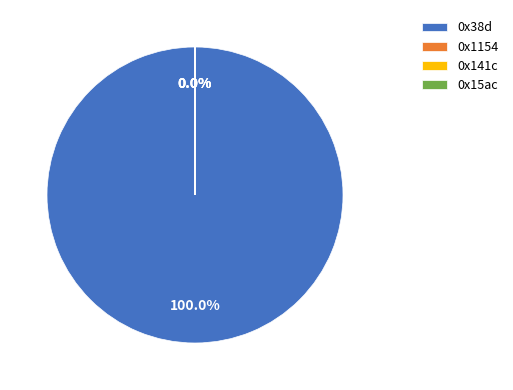

Does any single category account for the majority?

Yes